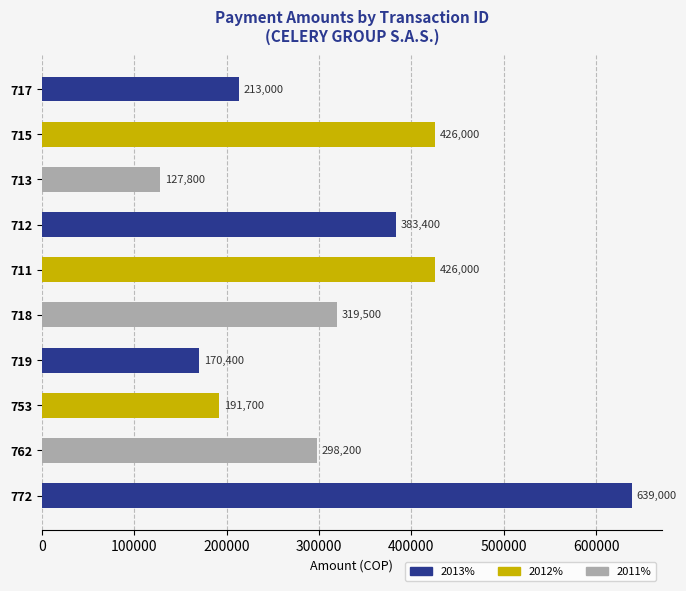

Reading top to bottom, transcribe all the data shown in this chart.

213000	426000	127800	383400	426000	319500	170400	191700	298200	639000